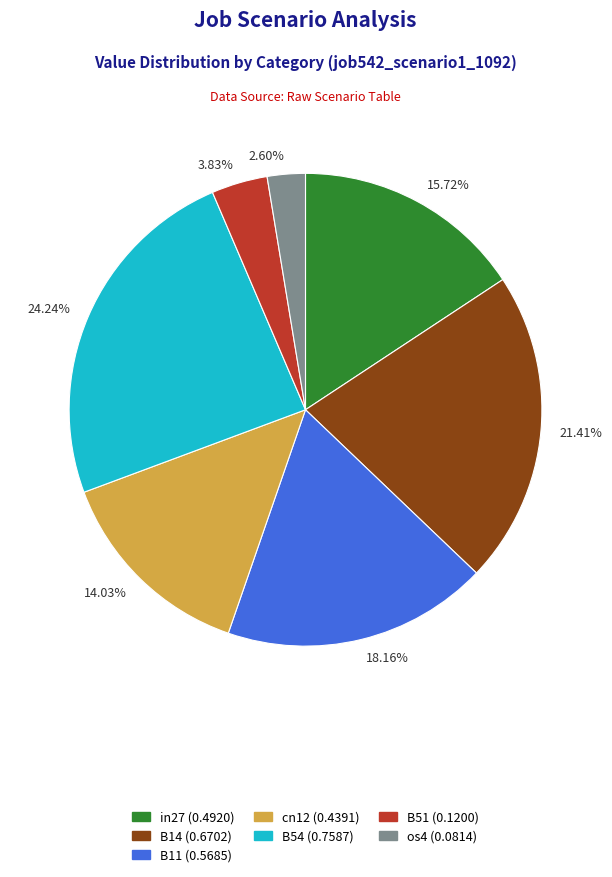

To the nearest percent, what is the difference between the largest and smallest slice percentages?

22%